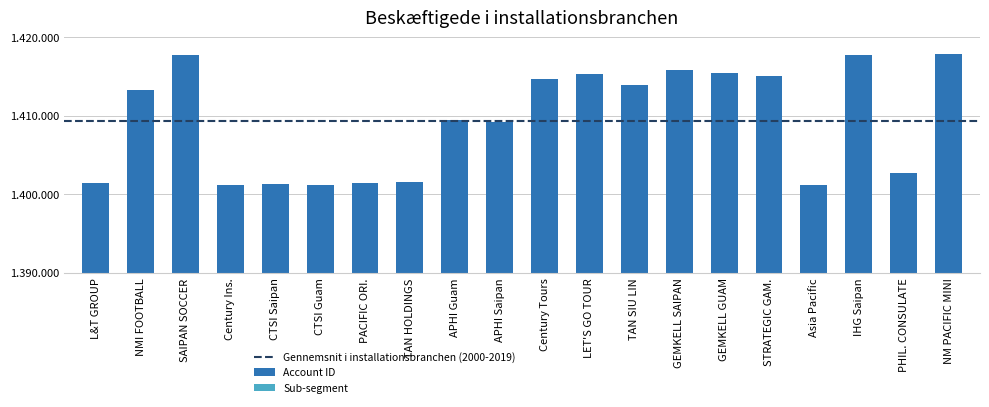

What is the maximum value shown in the chart?

1417907